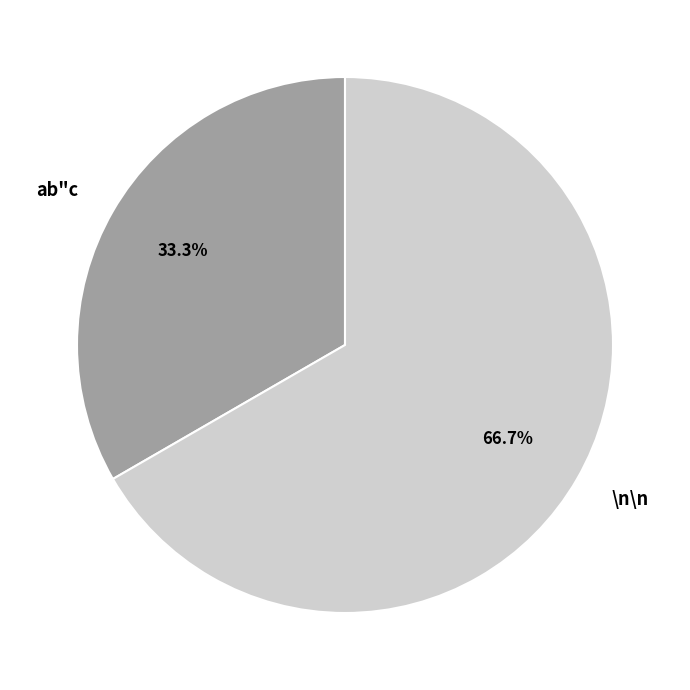

Approximately how many times larger is the value at \n\n compared to ab"c?

2.0